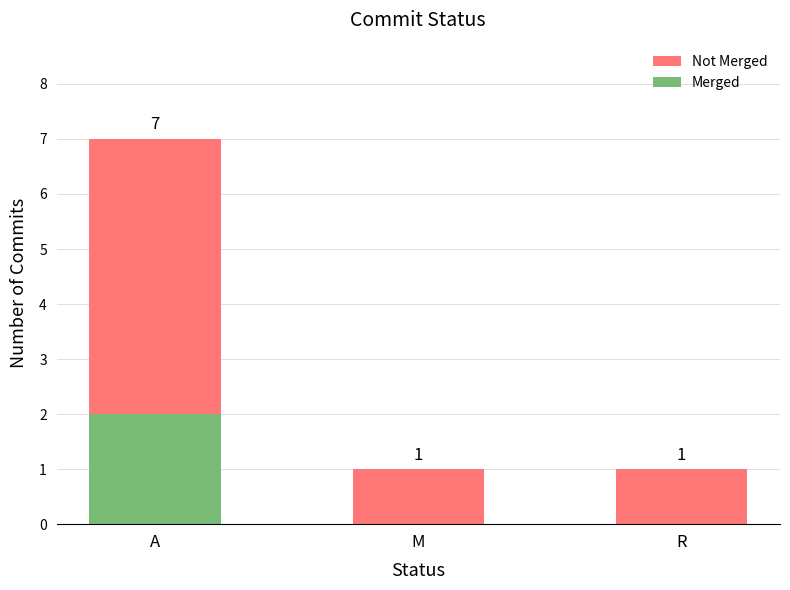

How many Merged values are between 0 and 2?

3